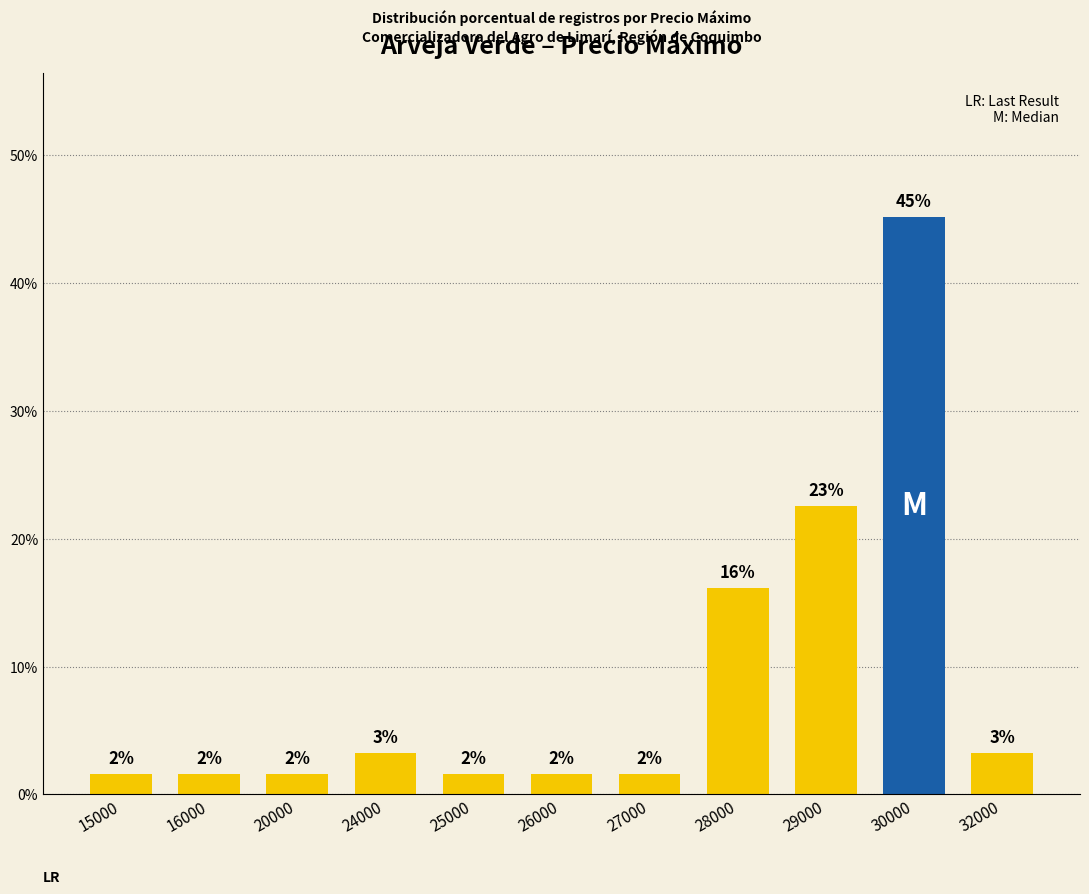

Are the bars horizontal?

No